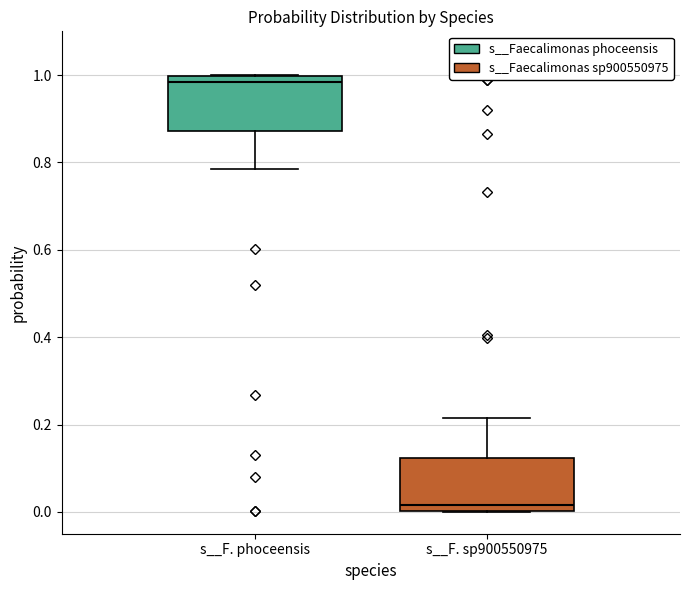

Which box has the lowest median line?

s__F. sp900550975